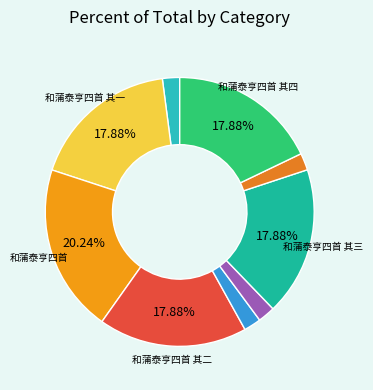

To the nearest percent, what is the difference between the largest and smallest slice percentages?

18%